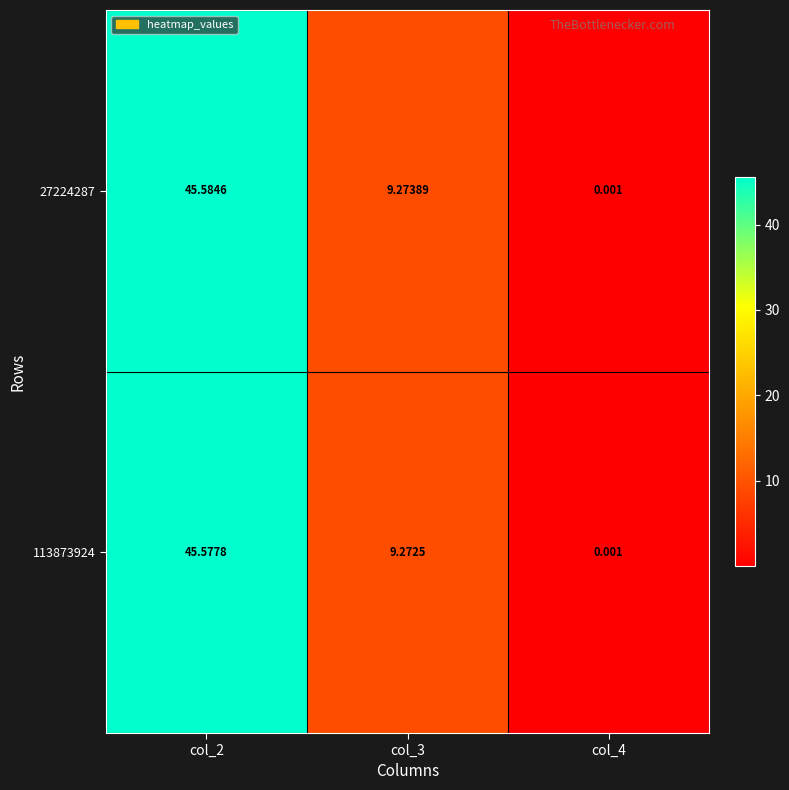

Is the value of 27224287 at col_3 greater than the value of 113873924 at col_2?

No